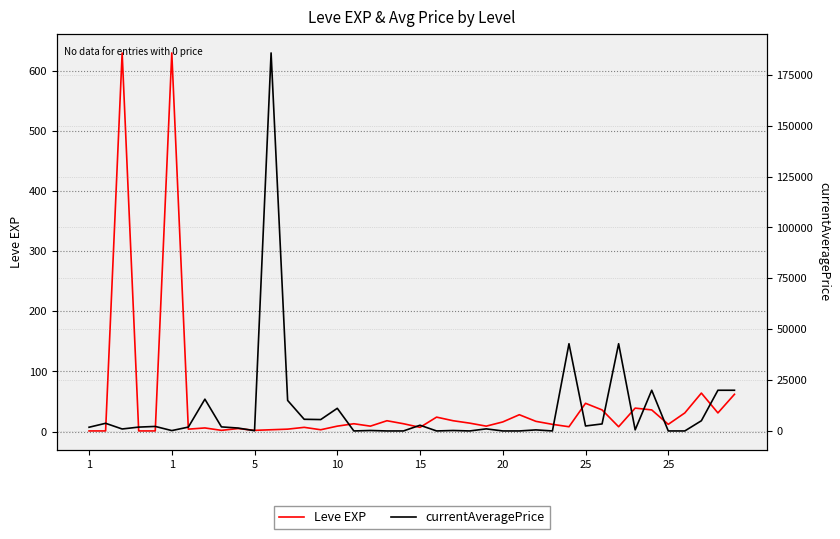

How many values in the currentAveragePrice series exceed 1893?

19